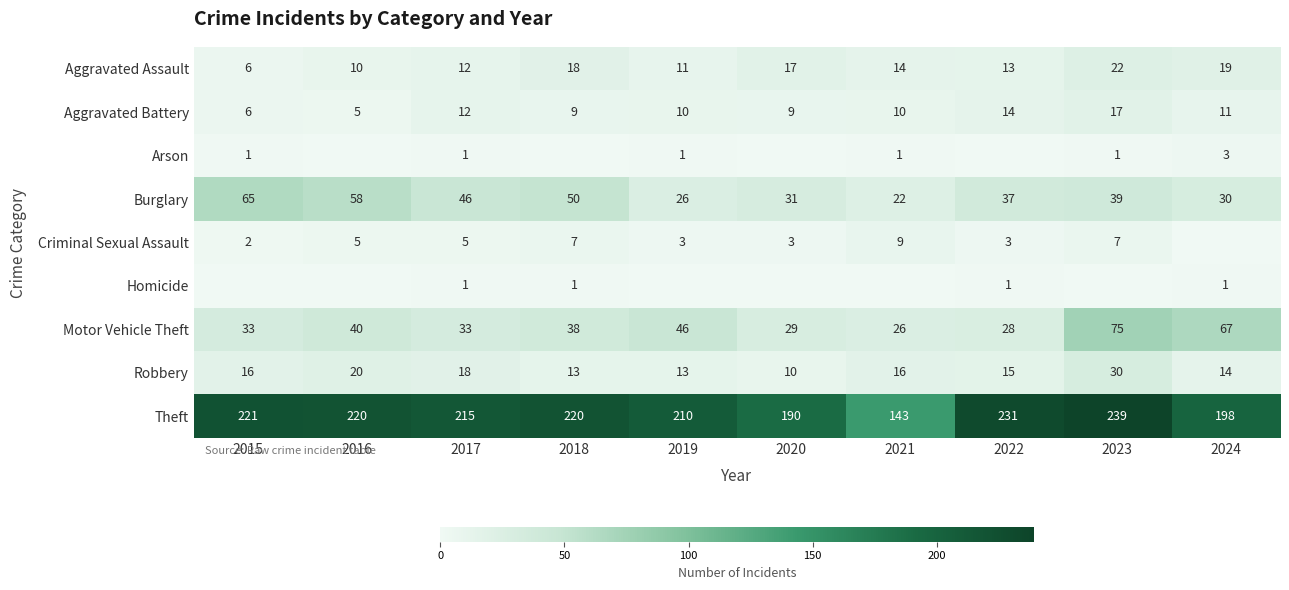

What is the difference between the maximum and minimum values in the Robbery series?

20